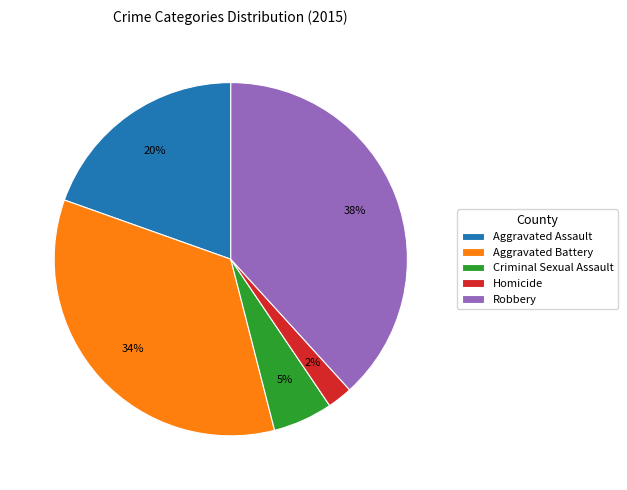

To the nearest percent, what portion does Aggravated Battery represent?

34%